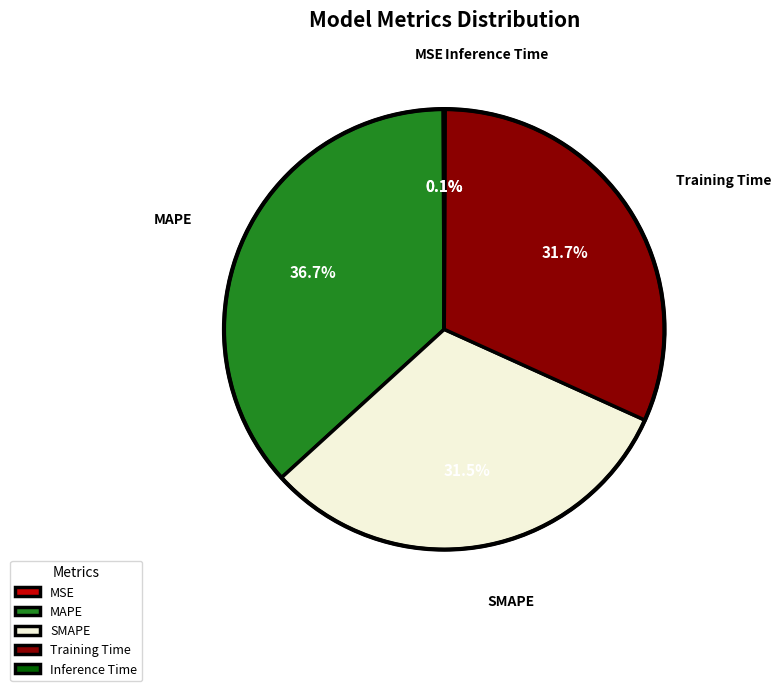

Which has a higher value, MAPE or SMAPE?

MAPE